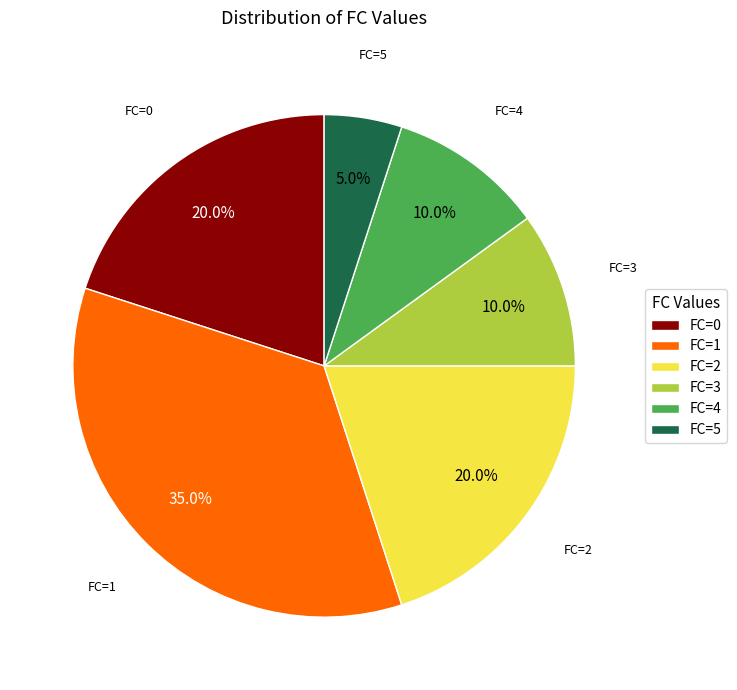

Count the number of slices in the pie.

6